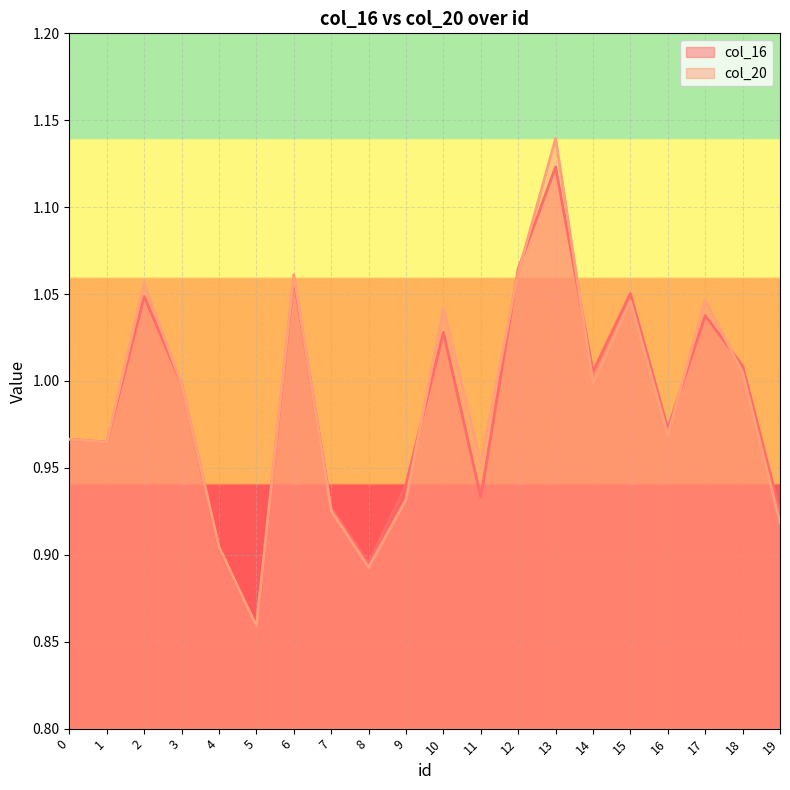

Rank the series by their average value, from highest to lowest.

col_20, col_16